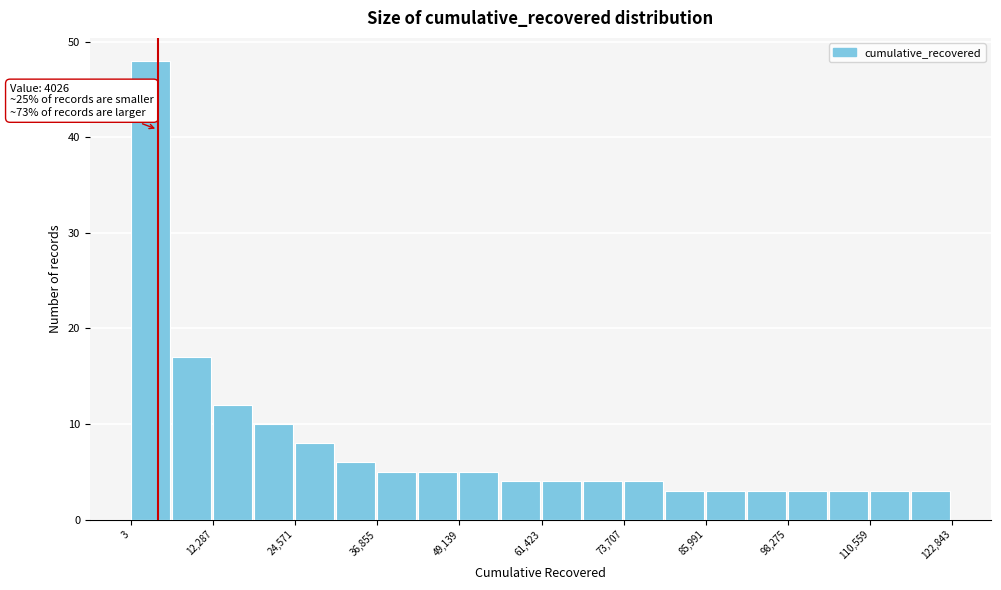

Read against the x-axis, roughly where is the centre of the tallest bar?

2000